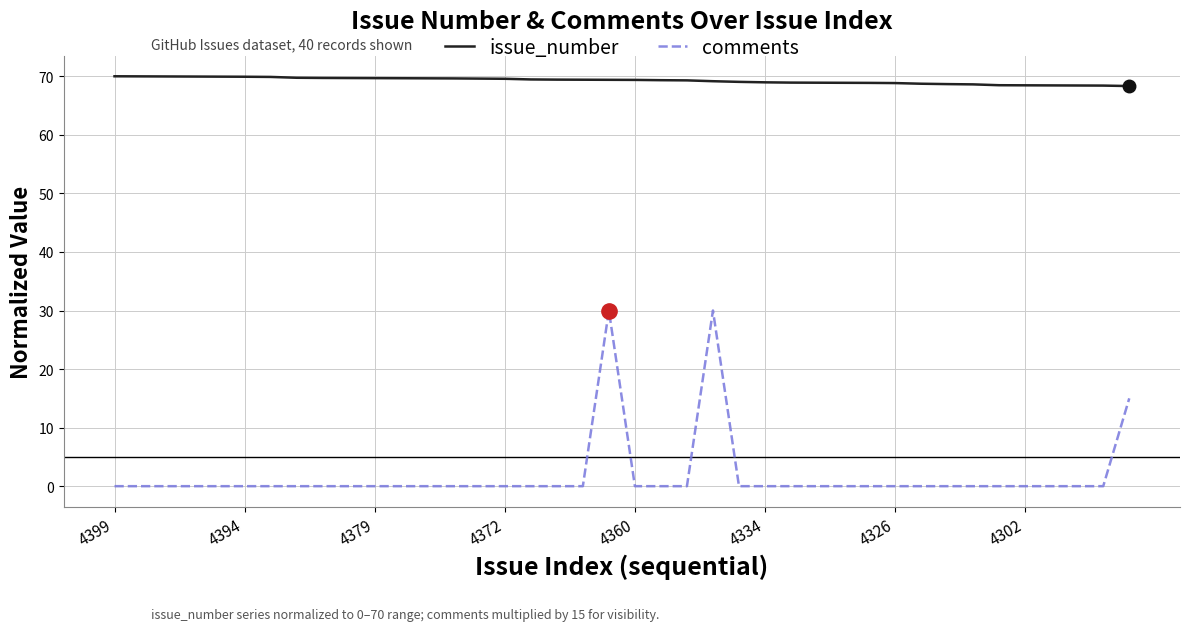

True or false: issue_number and comments cross at least once.

False